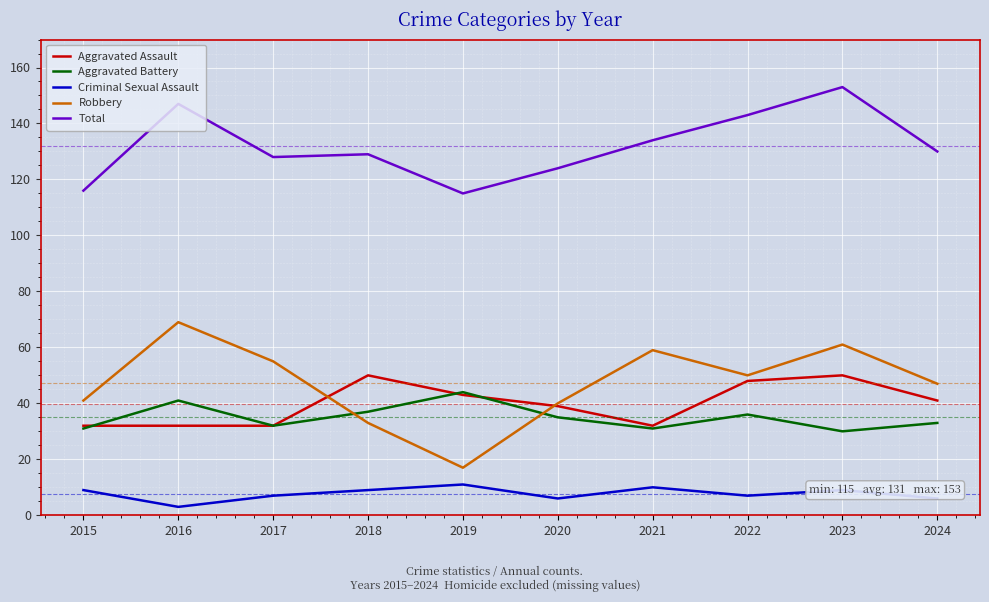

How many values in the Criminal Sexual Assault series are below 9?

5